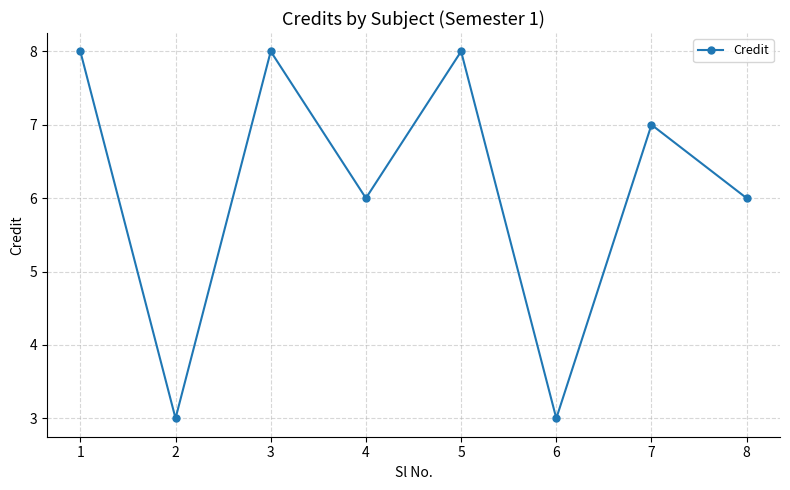

Where is the first local minimum?

2